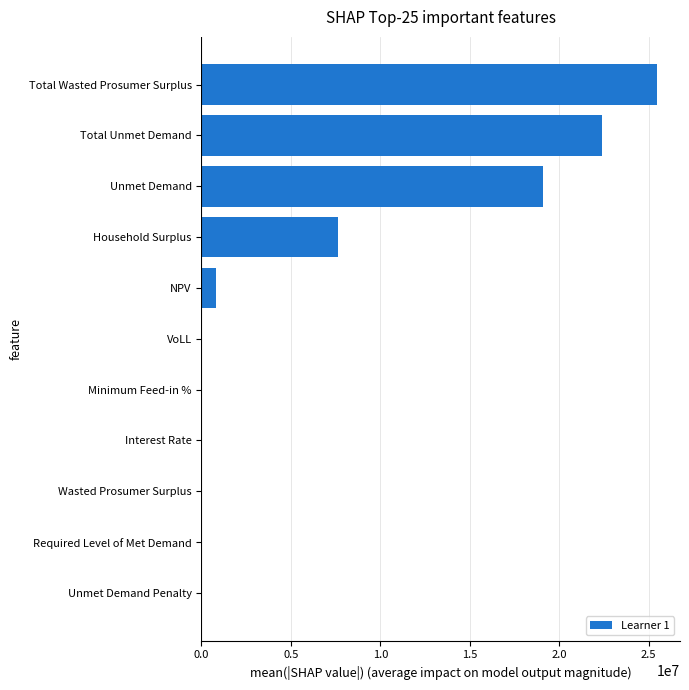

The value at Total Unmet Demand is 22400913.2. True or false?

True